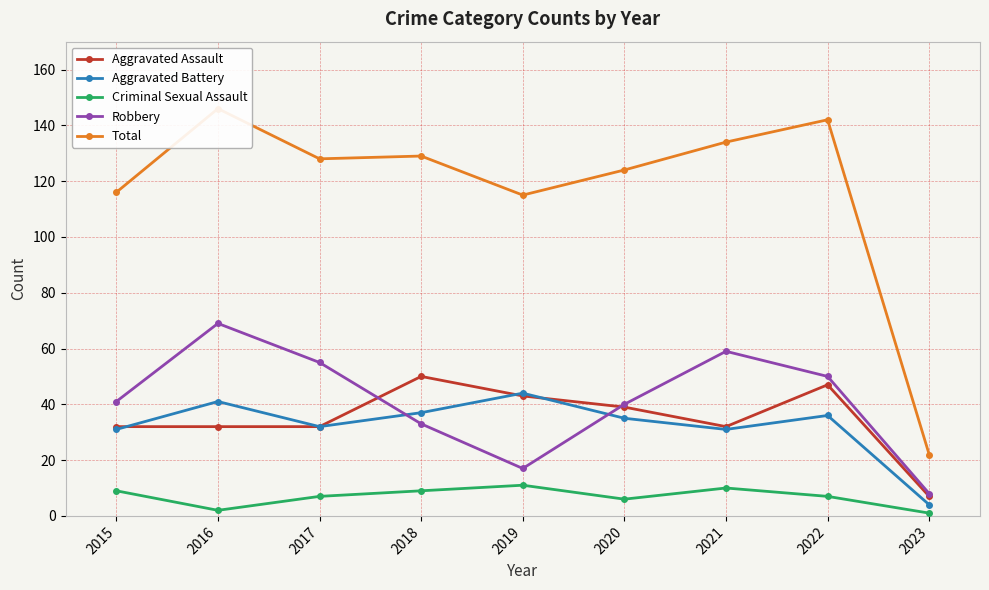

True or false: Criminal Sexual Assault and Total cross at least once.

False